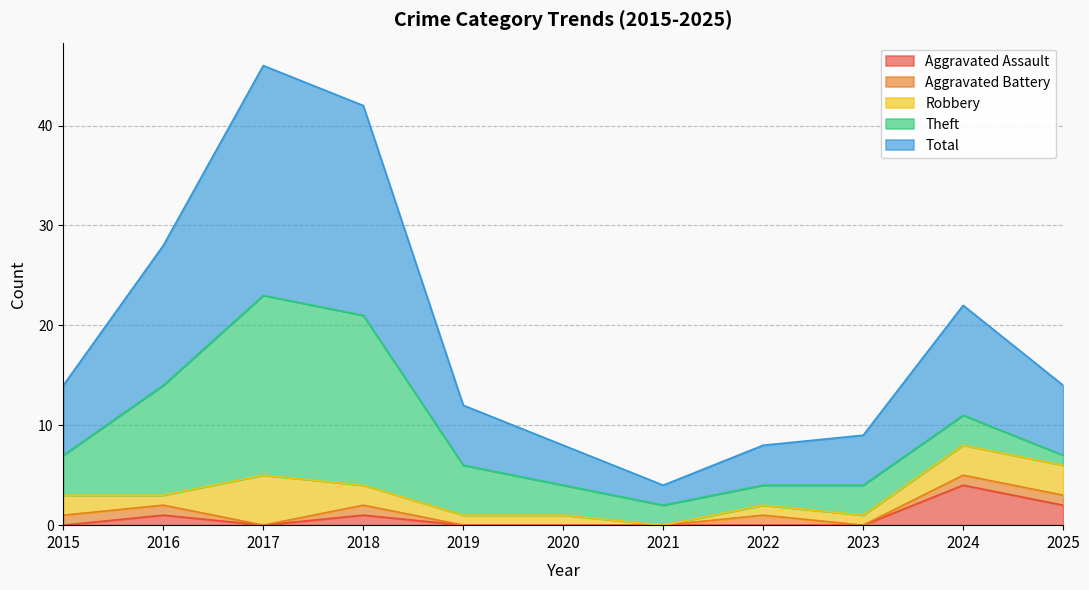

True or false: Aggravated Assault has more than 2 points higher than both neighbors.

True